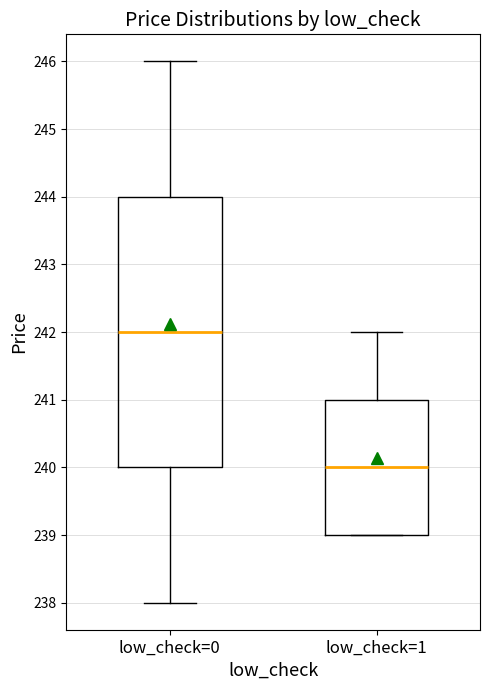

Reading left to right, read every box against the y-axis: the position of its median line, the range the box covers, and the ends of its whiskers. The values are not printed on the chart, so give them approximately, as read against the axis.

low_check=0: median 242, box 240 to 244, whiskers 238 to 246
low_check=1: median 240, box 239 to 241, whiskers 239 to 242